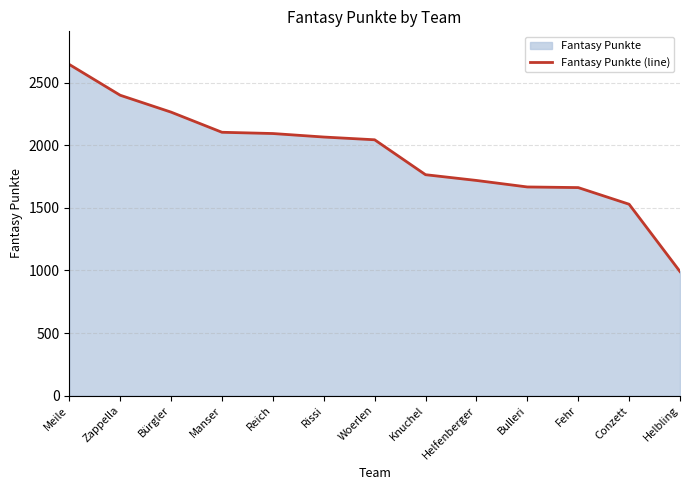

What is the label of the 4th point from the right?

Bulleri